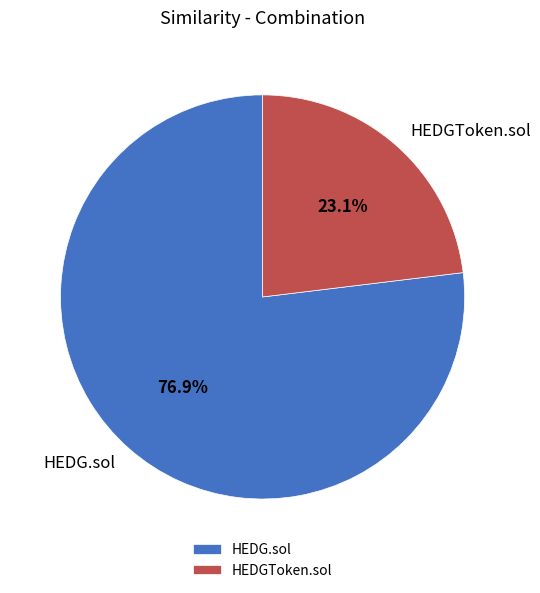

Is there a majority slice in this chart?

Yes